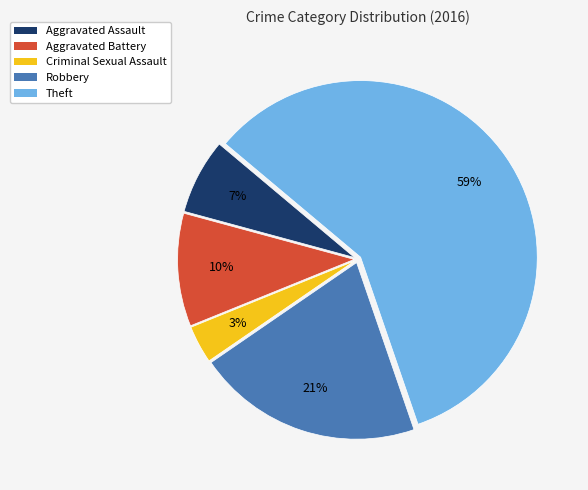

Do Aggravated Assault and Aggravated Battery together represent more than half of the pie?

No